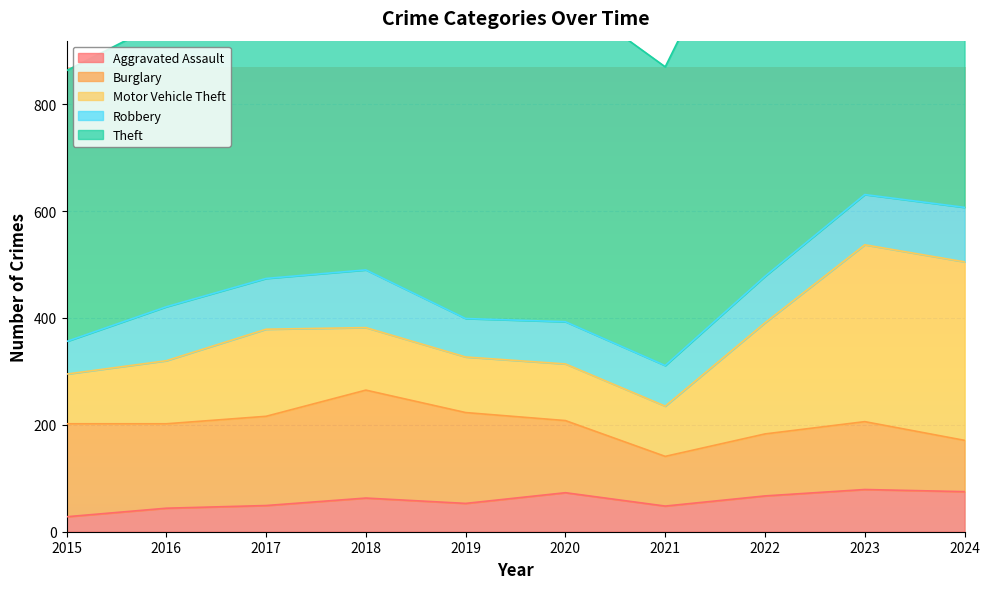

Where is the first local minimum for Robbery?

2017